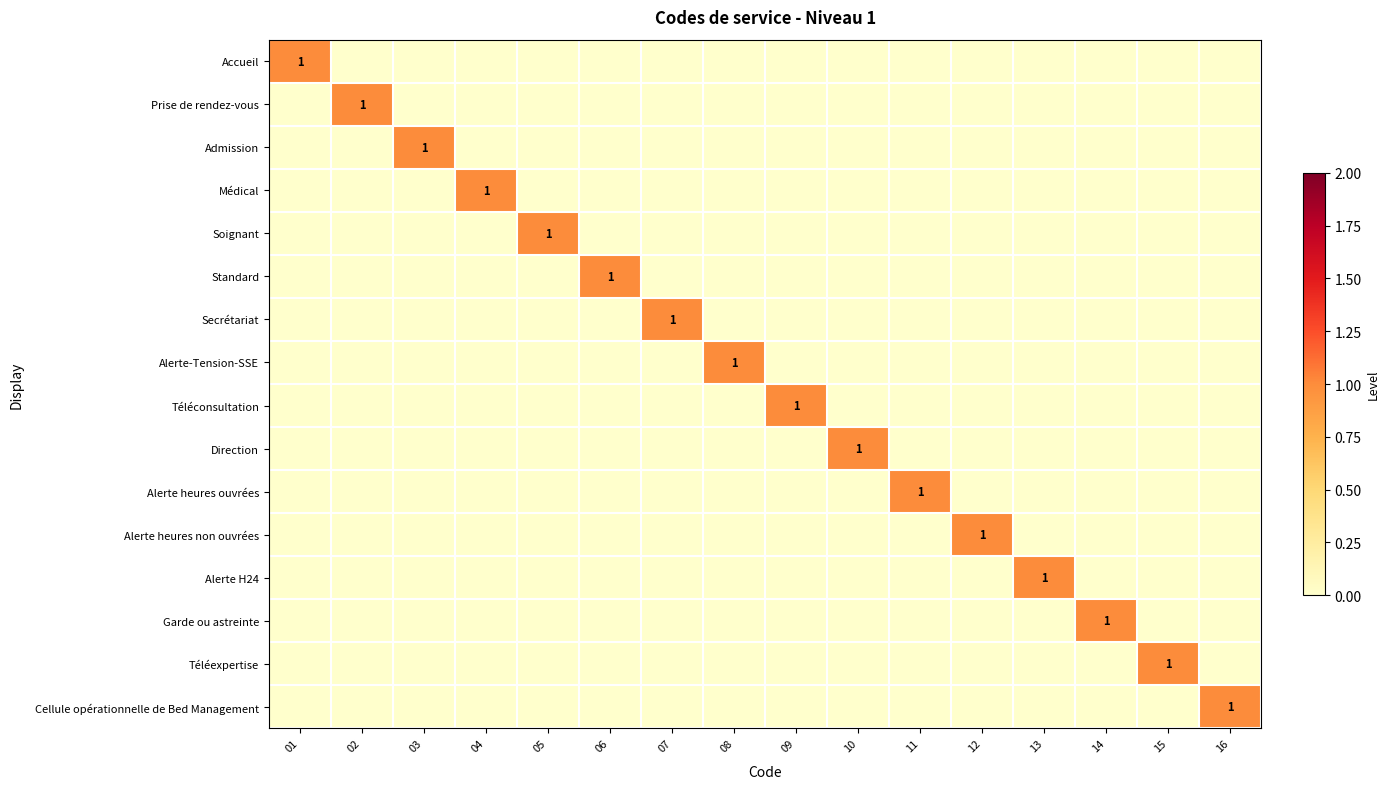

Which series changed the most between 02 and 08?

Prise de rendez-vous